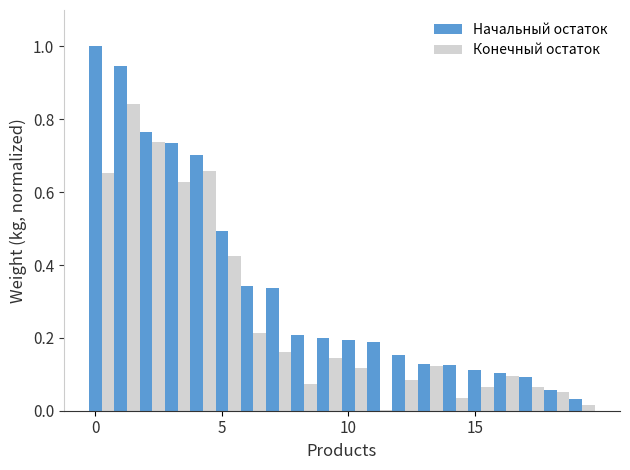

What is the maximum value shown in the chart?

1.0